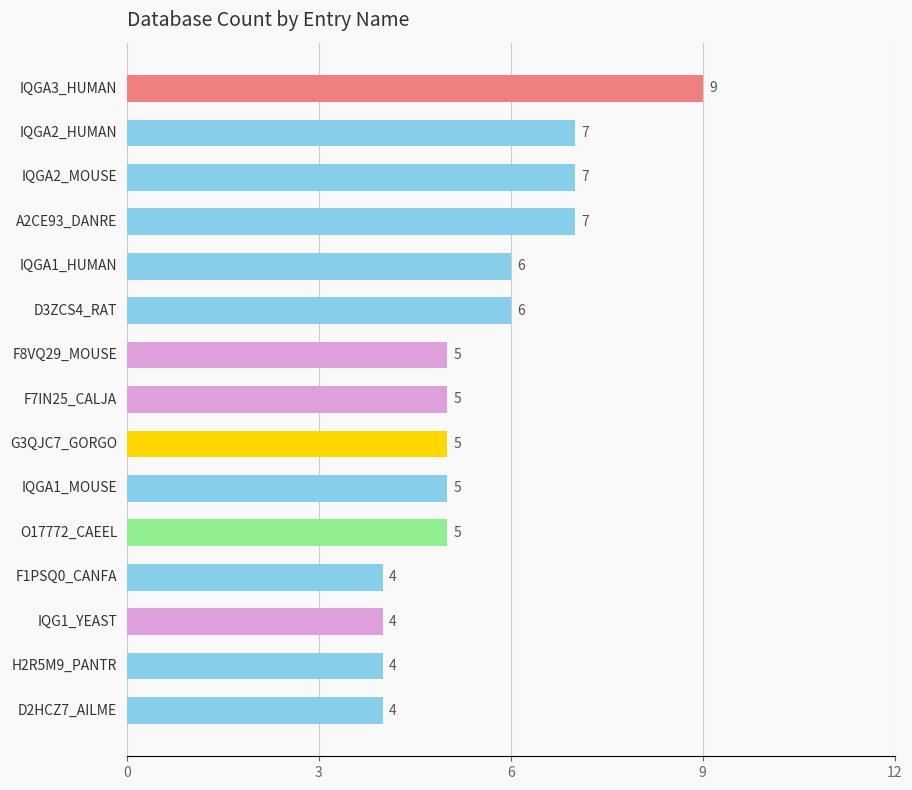

How many values are between 4 and 7?

14